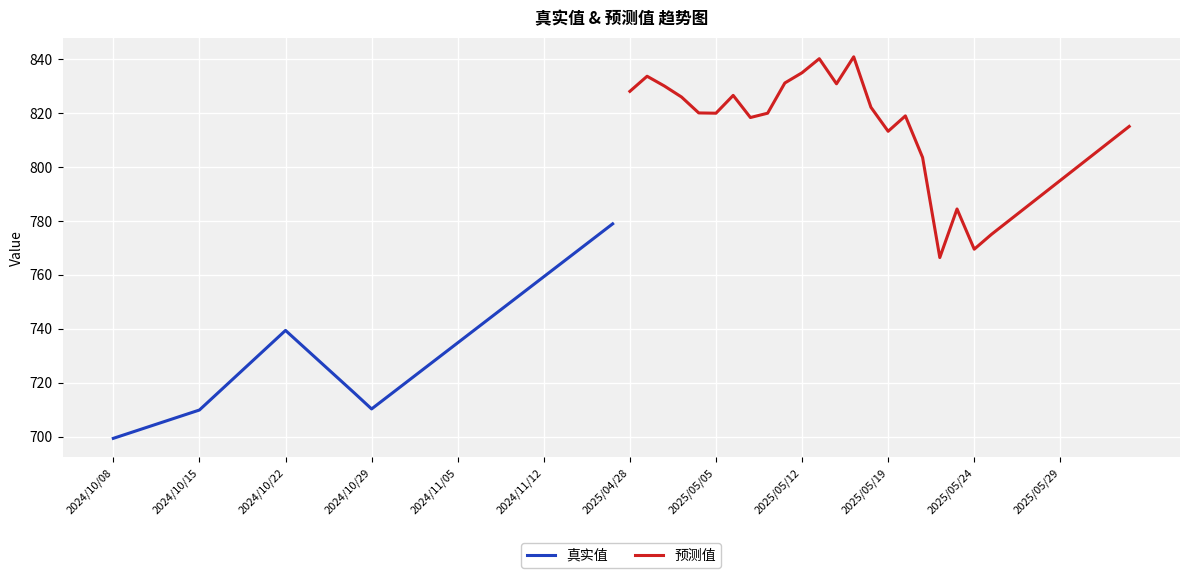

What is the minimum value for 预测值?

766.4